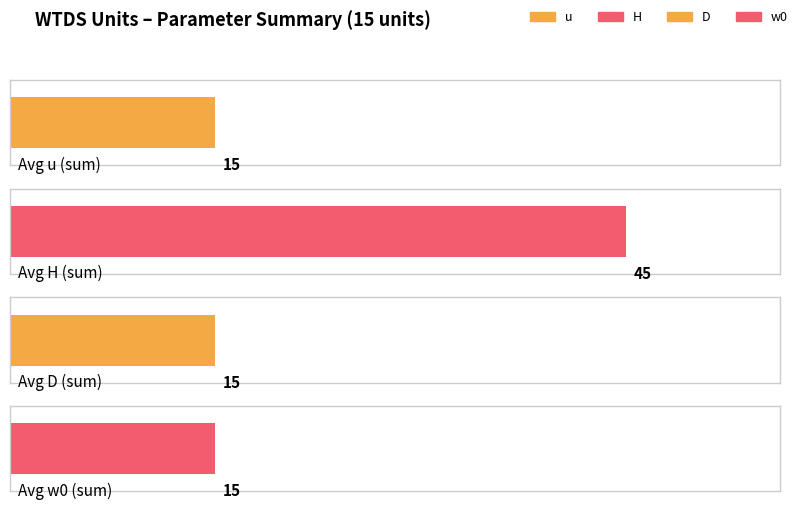

Is the value of u at WTDS_13 greater than the value of H at WTDS_2?

No